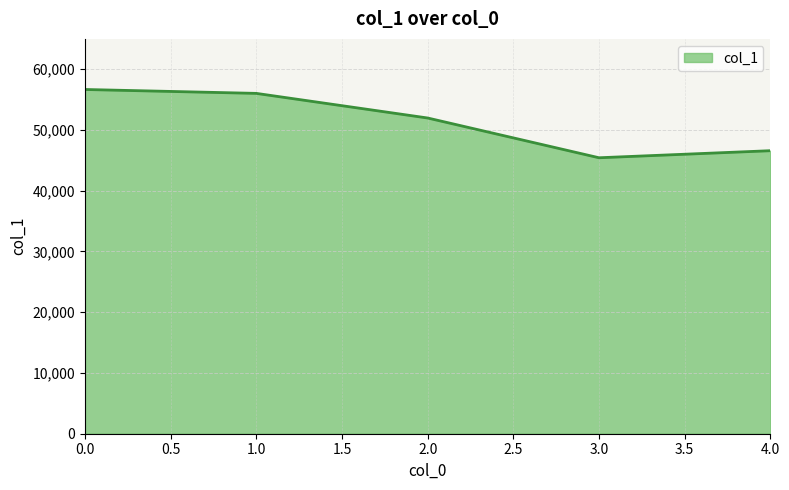

Which has a higher value, 2.0 or 4.0?

2.0